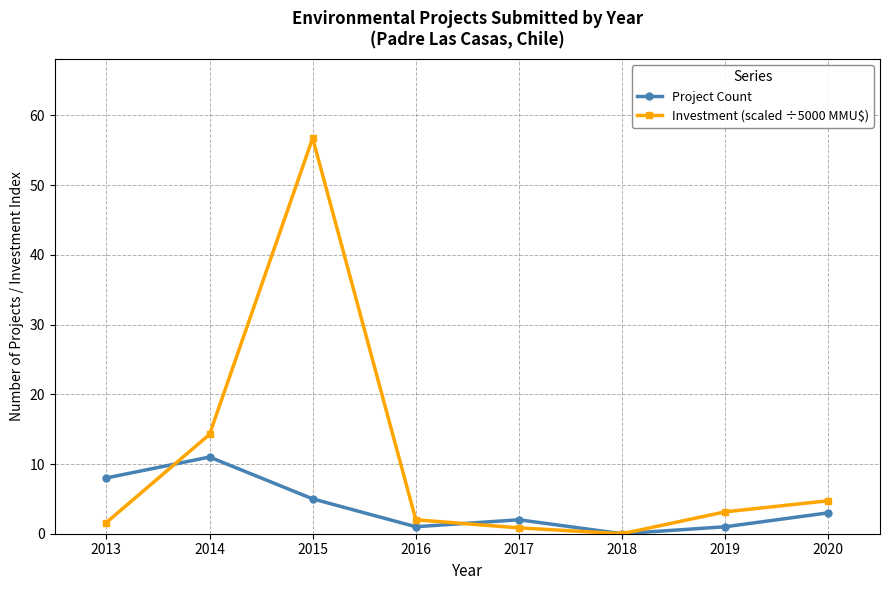

Which series has the largest total across all categories?

Investment (scaled ÷5000 MMU$)